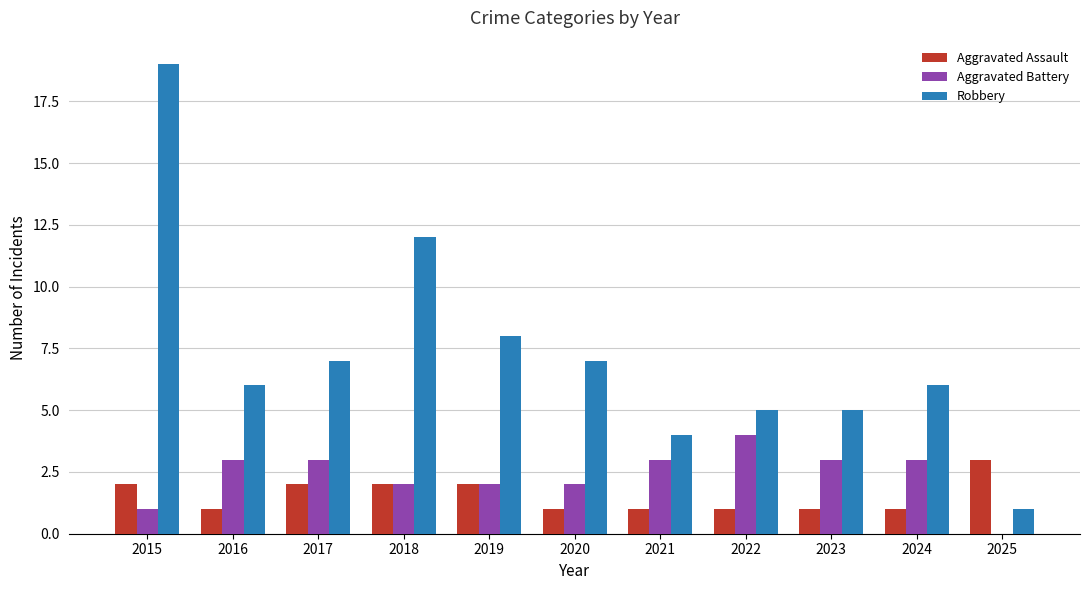

Which series has the largest total across all categories?

Robbery